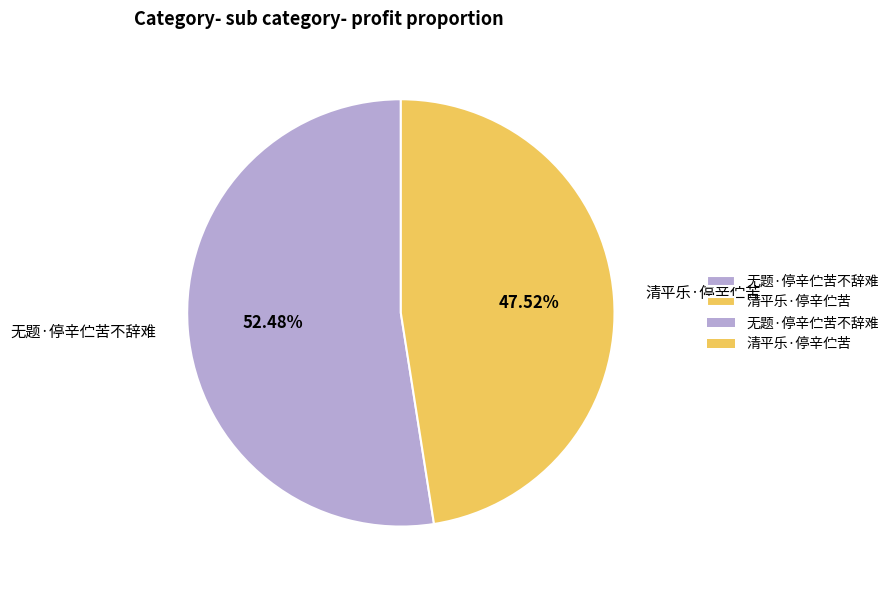

To the nearest percent, what percentage of the pie is 无题·停辛伫苦不辞难?

52%